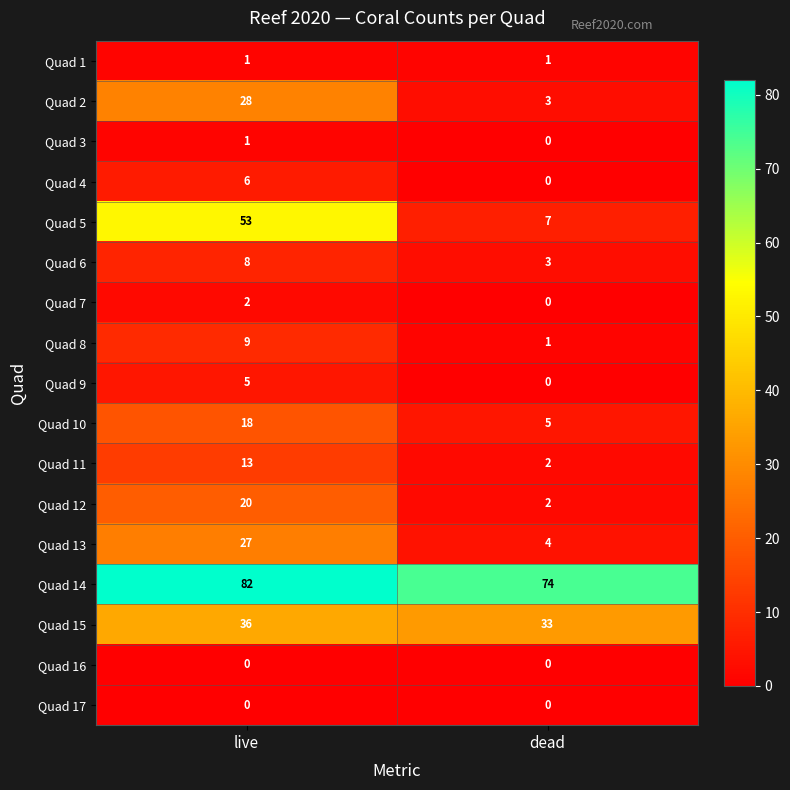

At which label is Quad 15 closest to 34?

dead